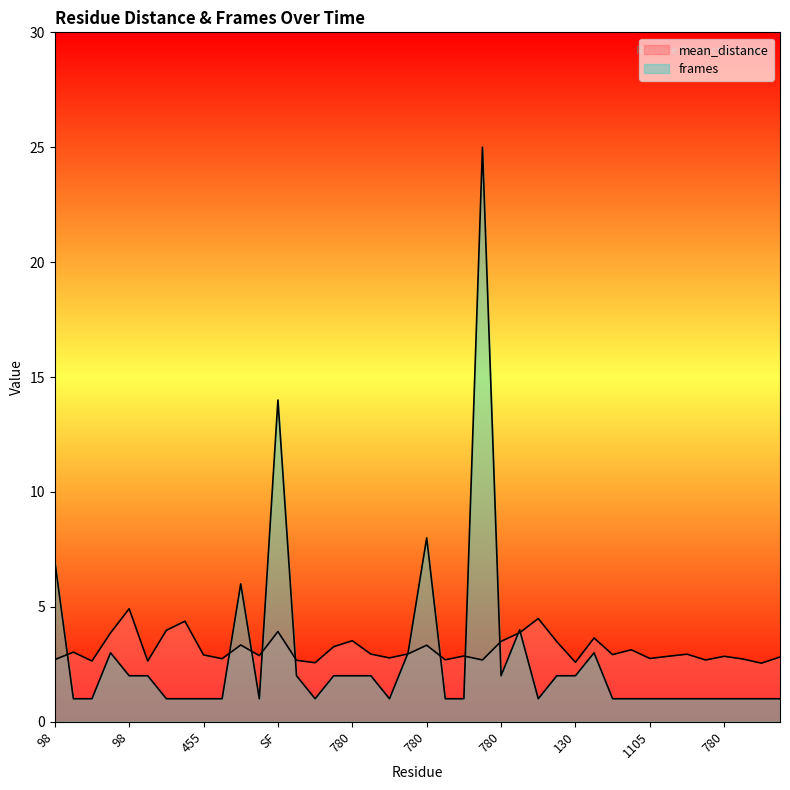

The value of frames at 780 is 0.6. True or false?

False